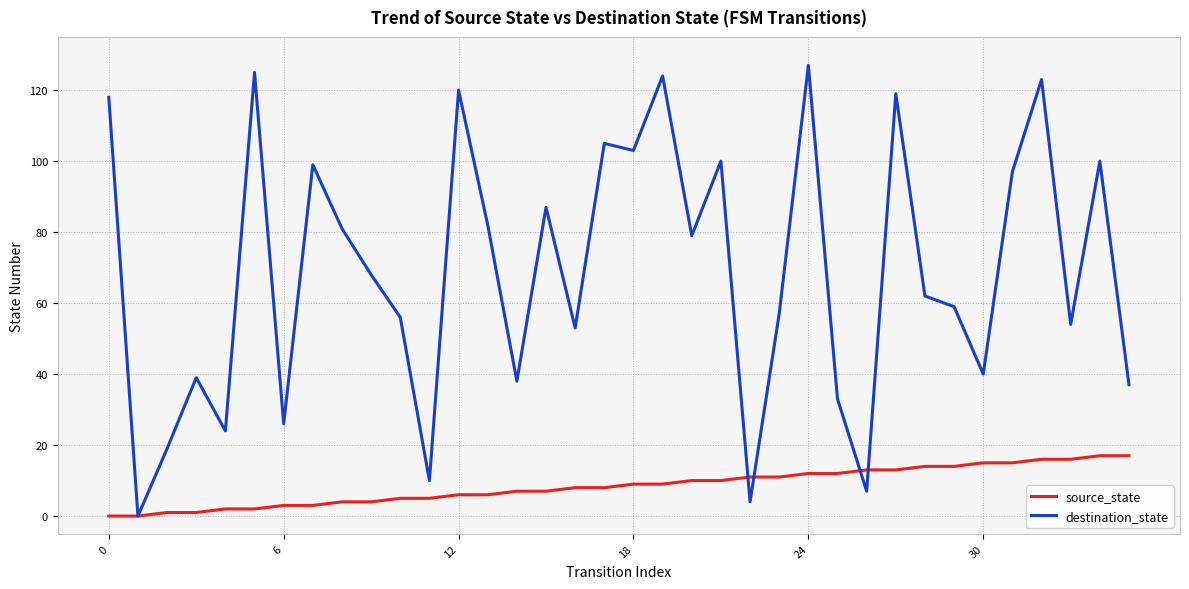

Which series has the widest spread of values?

destination_state